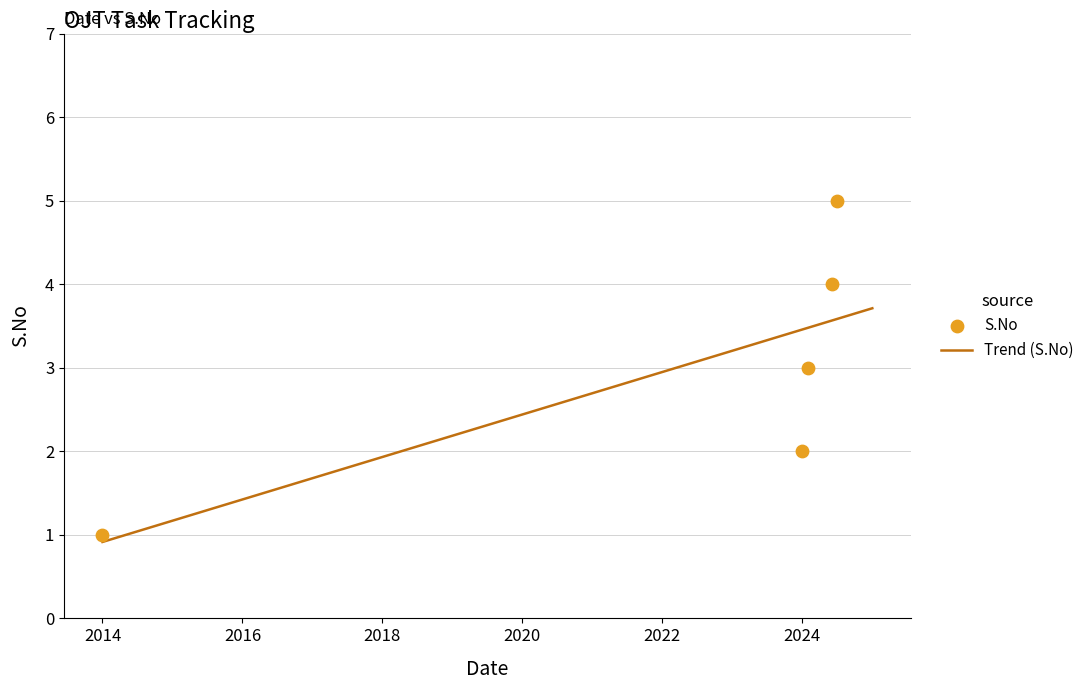

What is the maximum value for Trend (S.No)?

3.7